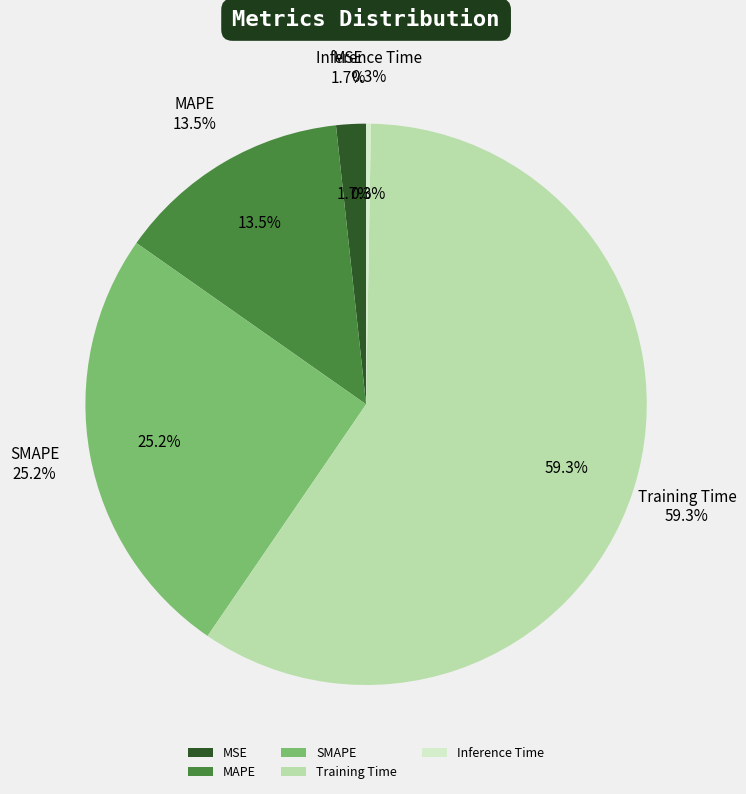

To the nearest percent, what is the difference between the largest and smallest slice percentages?

59%